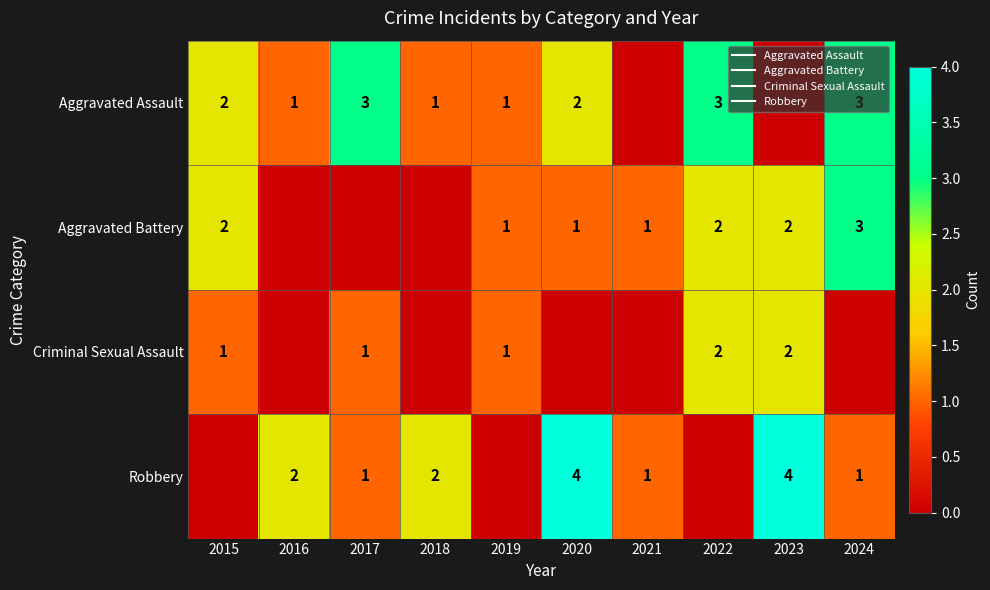

The value of Criminal Sexual Assault at 2015 is 2. True or false?

False